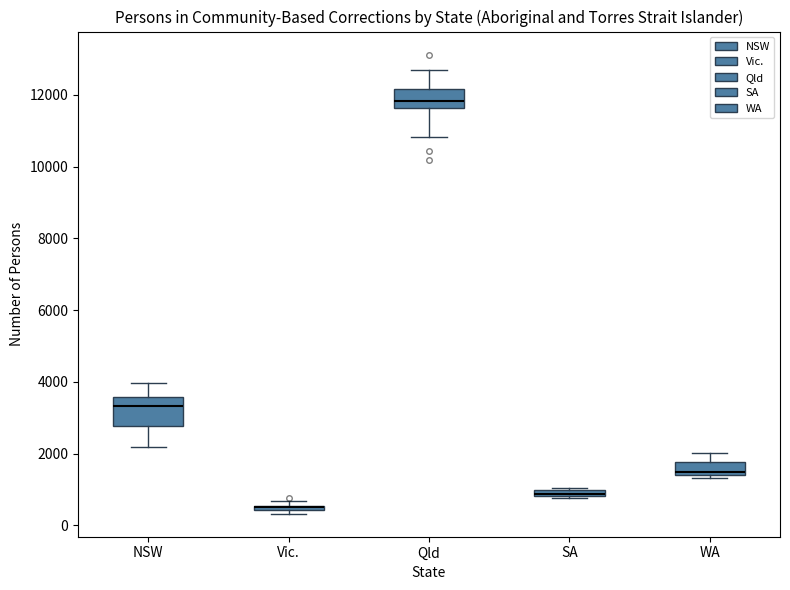

Where does the lower whisker of the box for Qld end on the y-axis? The values are not printed on the chart, so give them approximately, as read against the axis.

10800